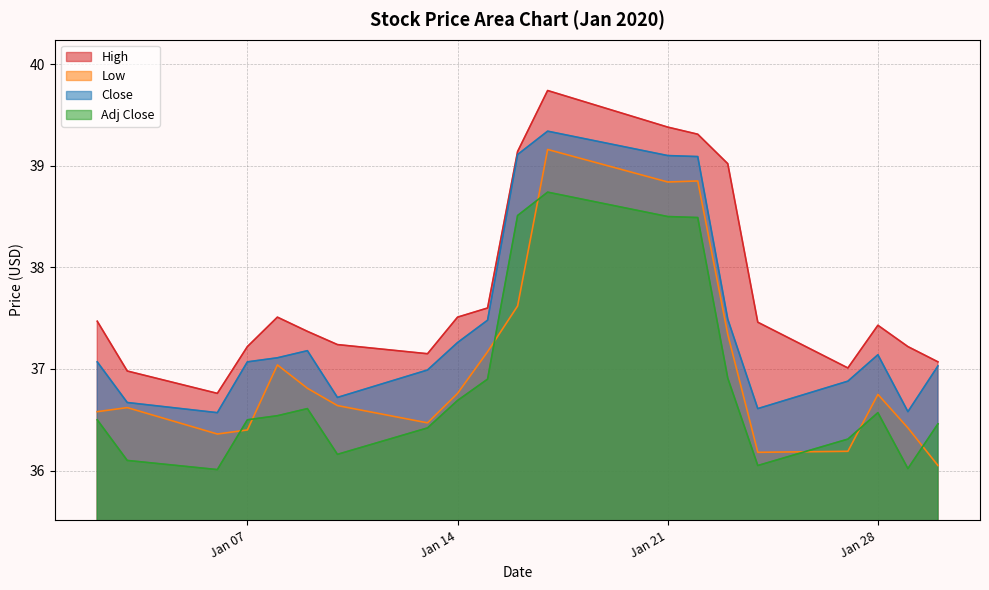

True or false: Low and High cross at least once.

False